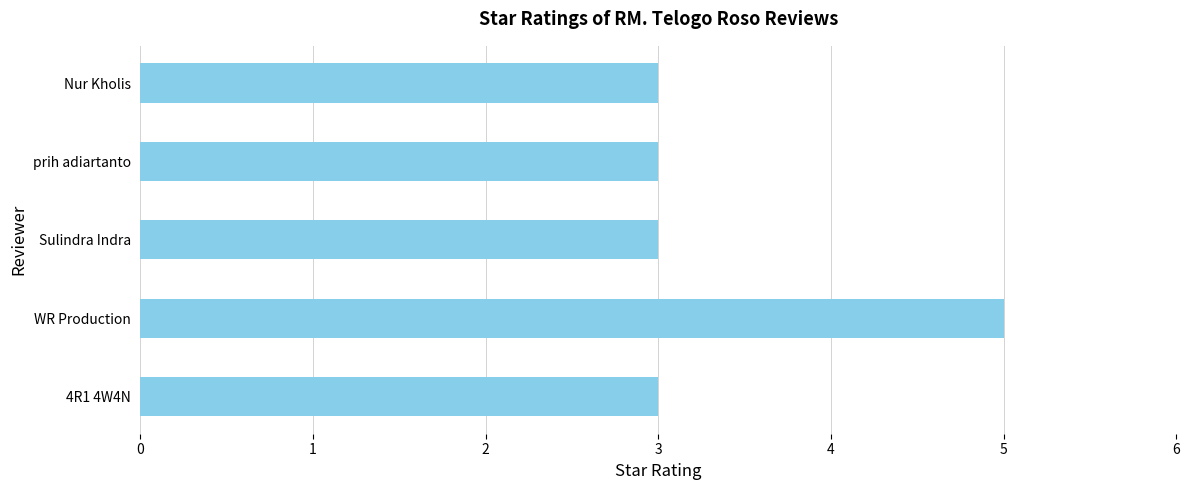

True or false: the data shows 3 at prih adiartanto.

True